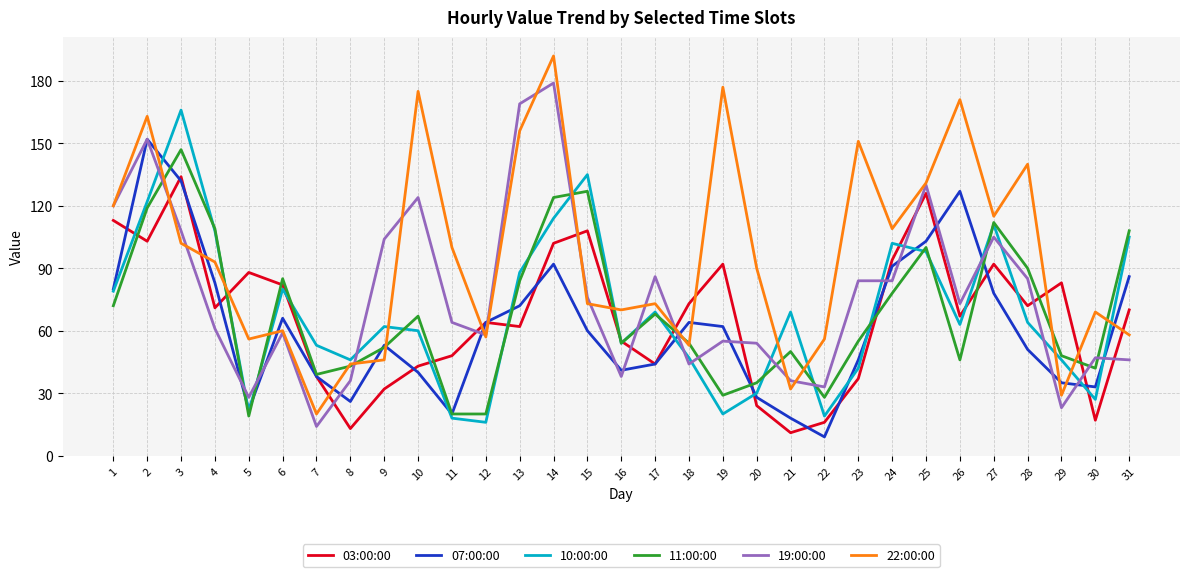

Is this an area chart (filled region under the line)?

No